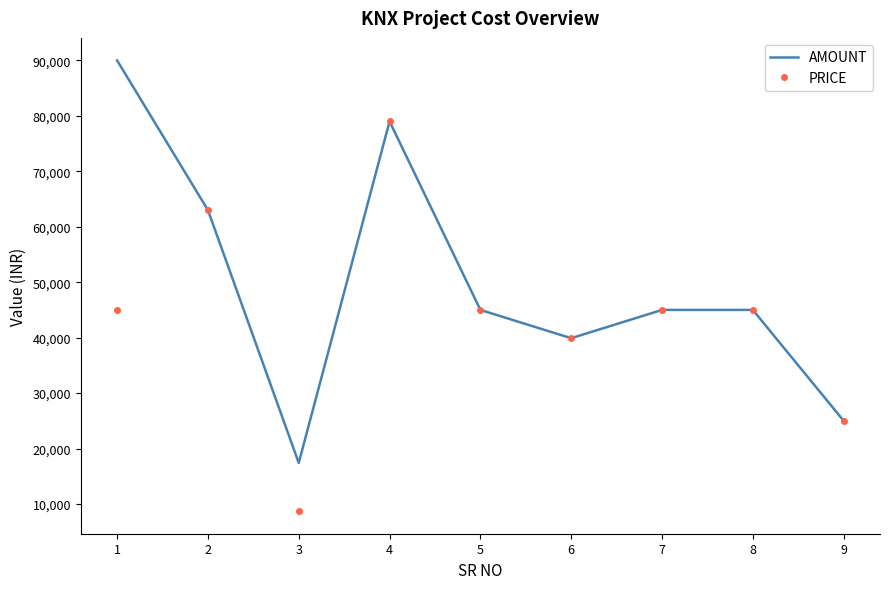

Reading left to right, extract all data points from this chart.

AMOUNT: 90000	63000	17400	79000	45000	39900	45000	45000	25000
PRICE: 45000	63000	8700	79000	45000	39900	45000	45000	25000